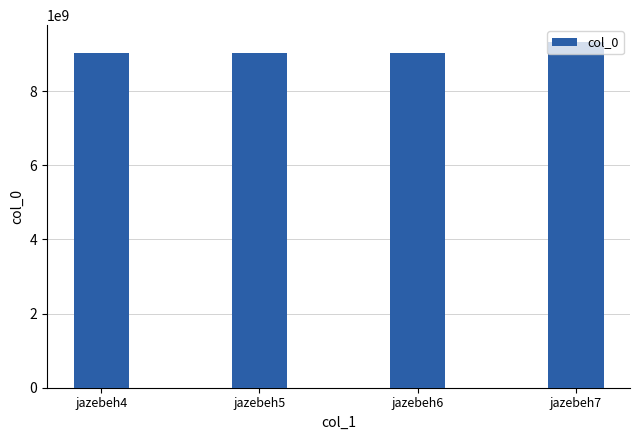

The value at jazebeh5 is 13572832346. True or false?

False